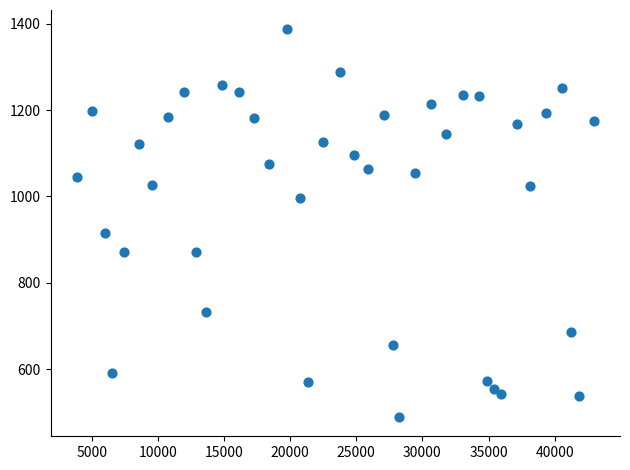

What is the range of X values (max minus min)?

39113